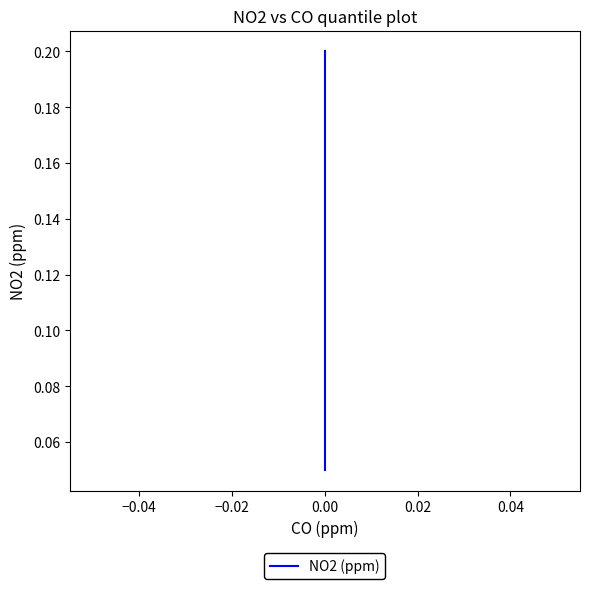

What is the change in value from −0.02 to 0.04?

+0.1